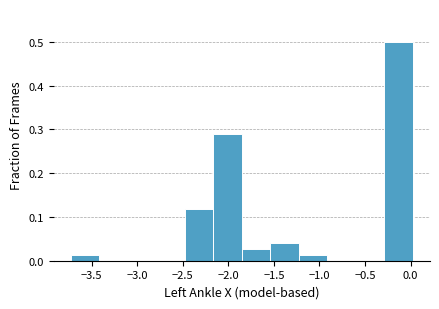

Which range on the x-axis has the tallest bar?

-0.30 to 0.05